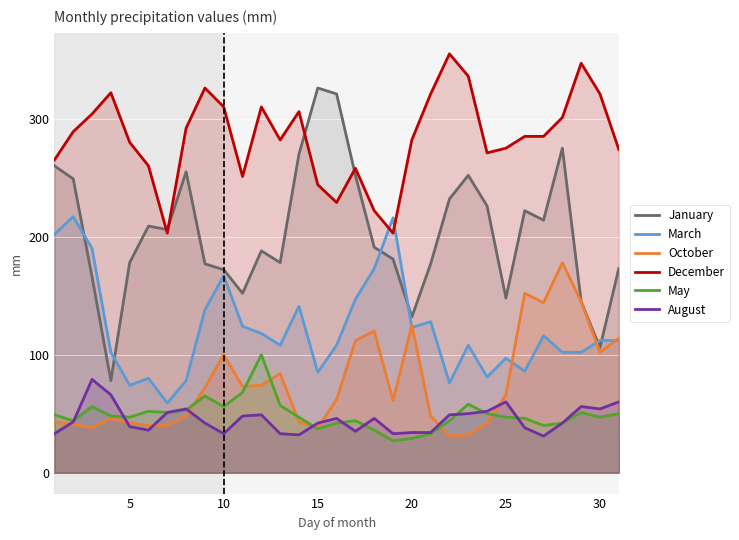

What is the maximum value for March?

217